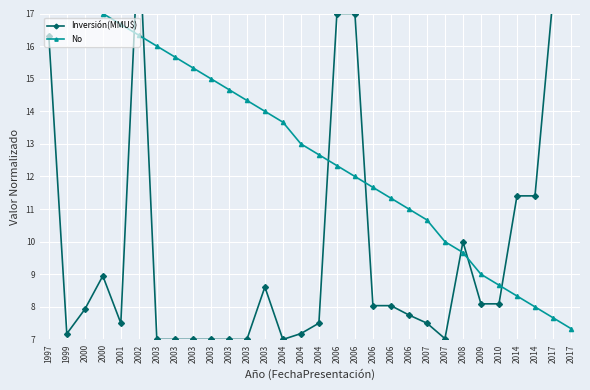

What is the sum of the Inversión(MMU$) values at 2006 and 2014?

19.2